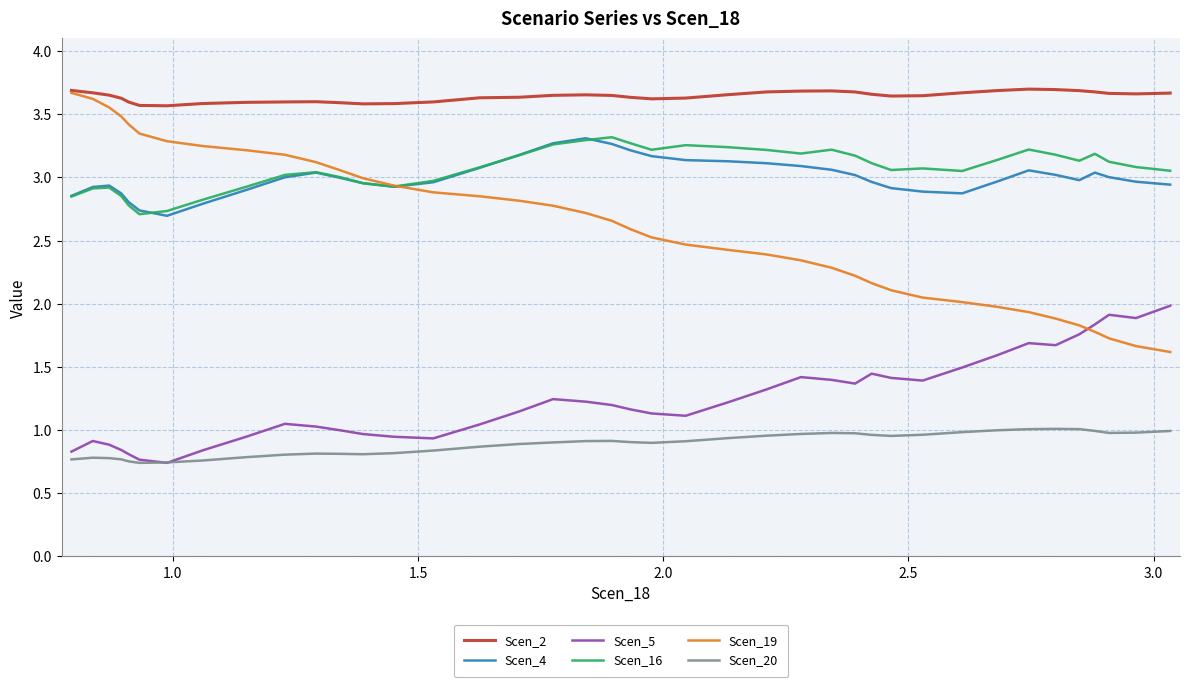

Which series has the largest total across all categories?

Scen_2